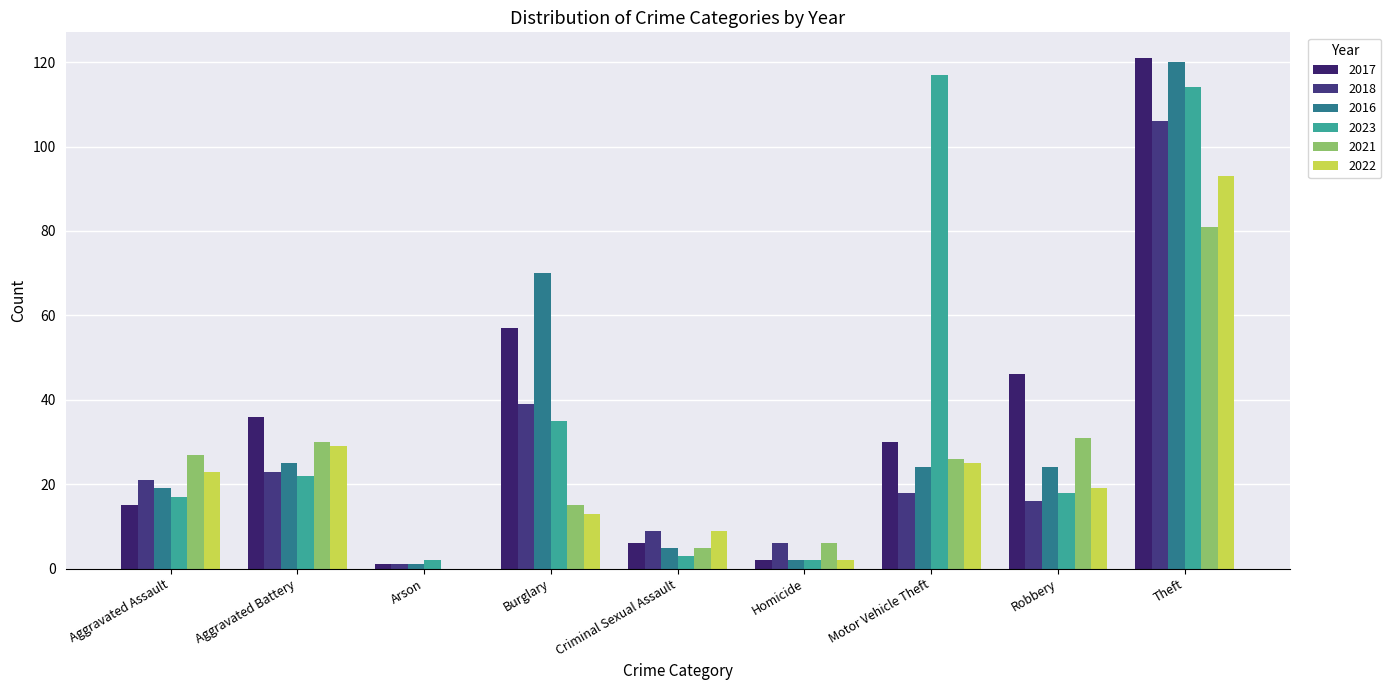

What are all the series names shown in the legend?

2017, 2018, 2016, 2023, 2021, 2022